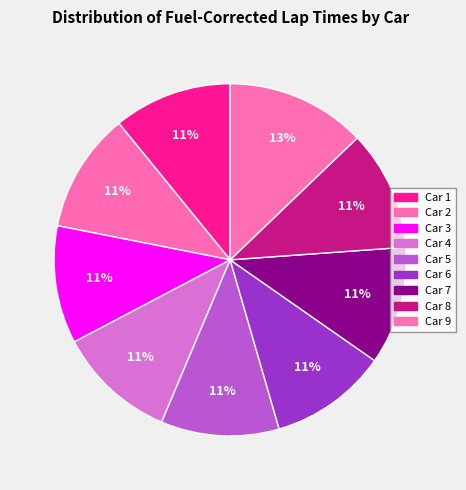

Count the number of slices in the pie.

9